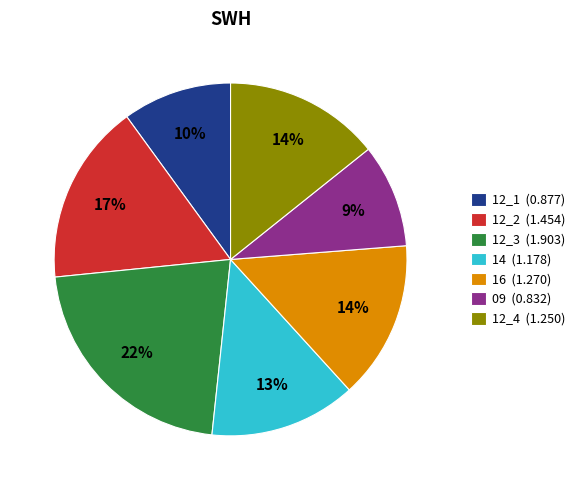

Which slice is the largest?

12_3 (1.903)